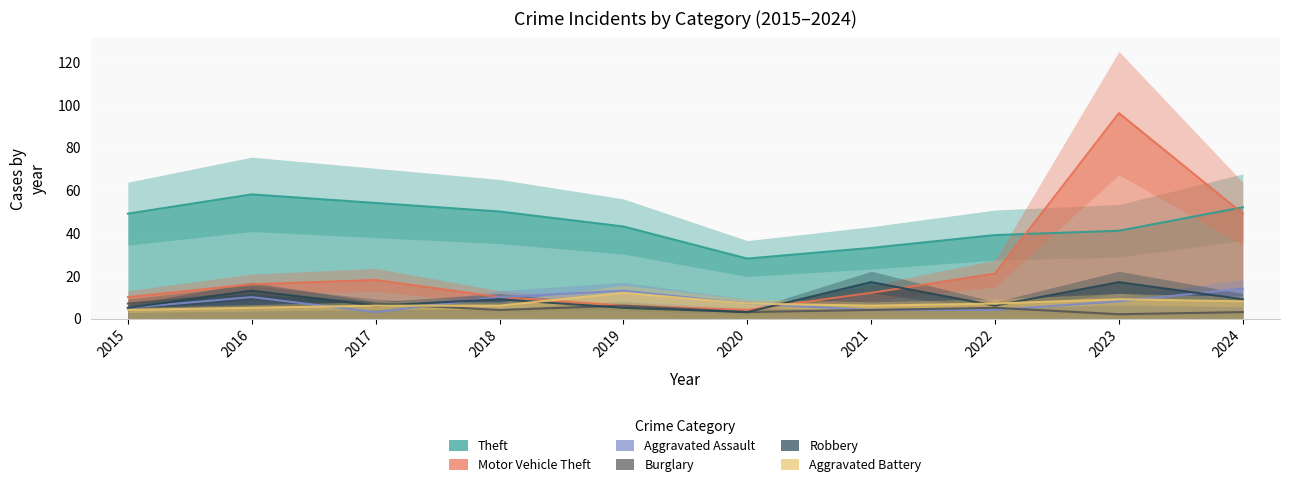

What is the difference between the Theft values at 2021 and 2019?

10